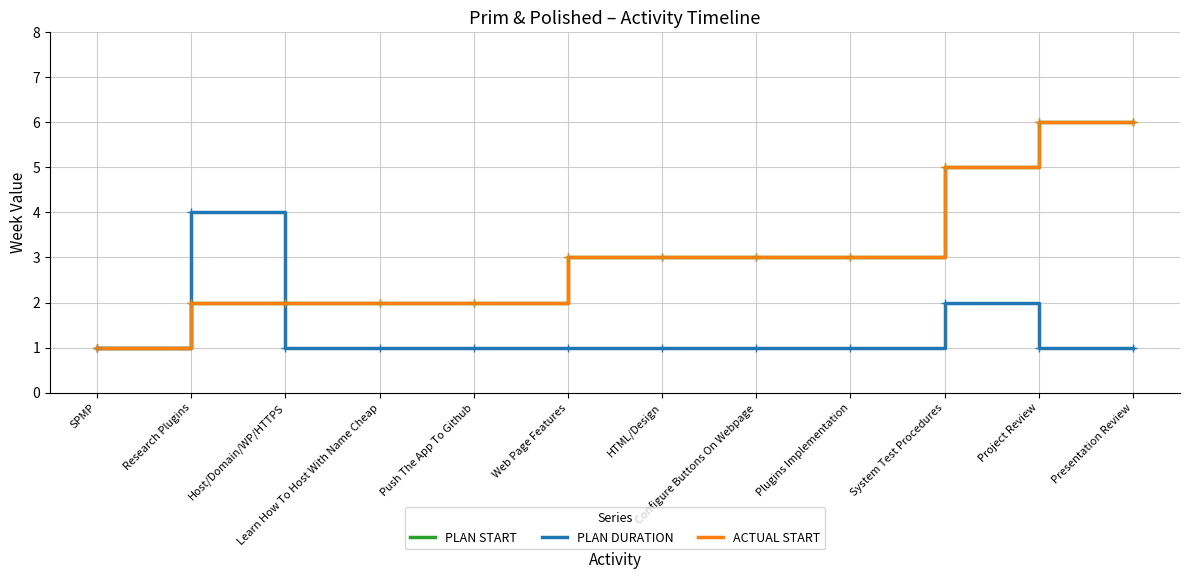

Does the chart have visible grid lines?

Yes